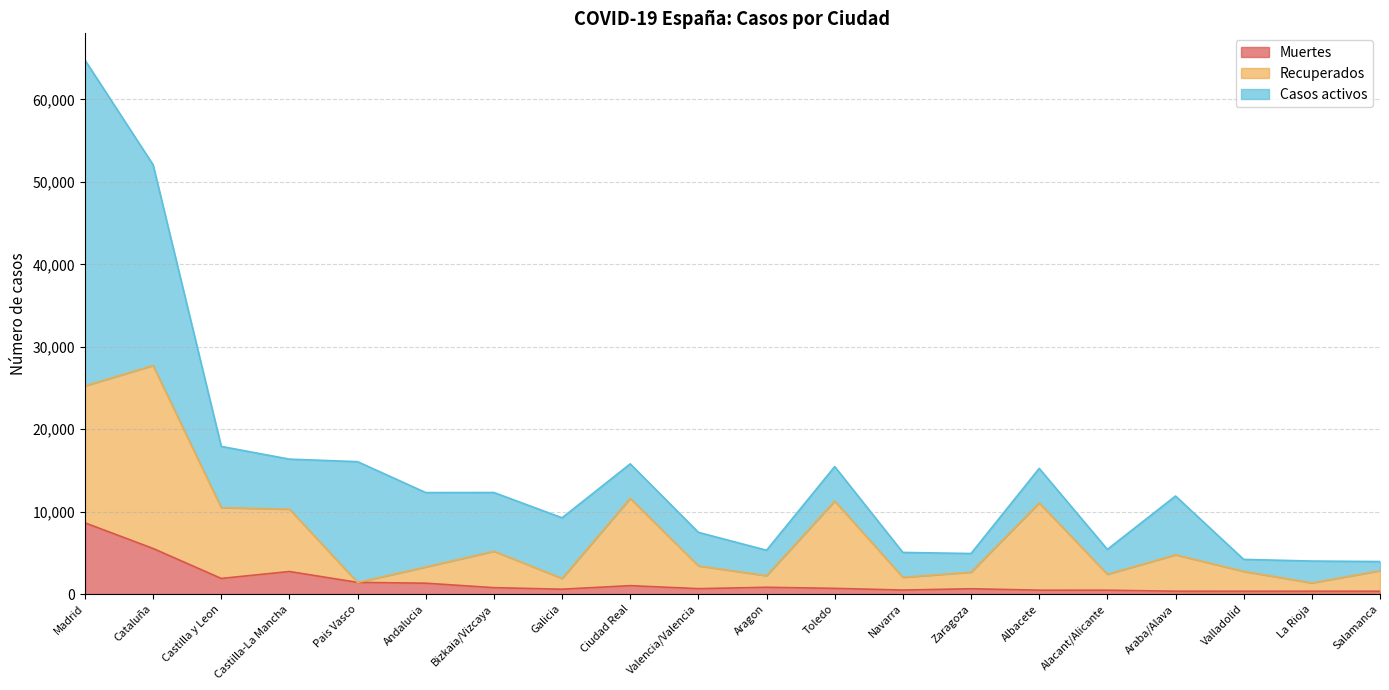

In Muertes, how many points are higher than both neighbors (excluding endpoints)?

4